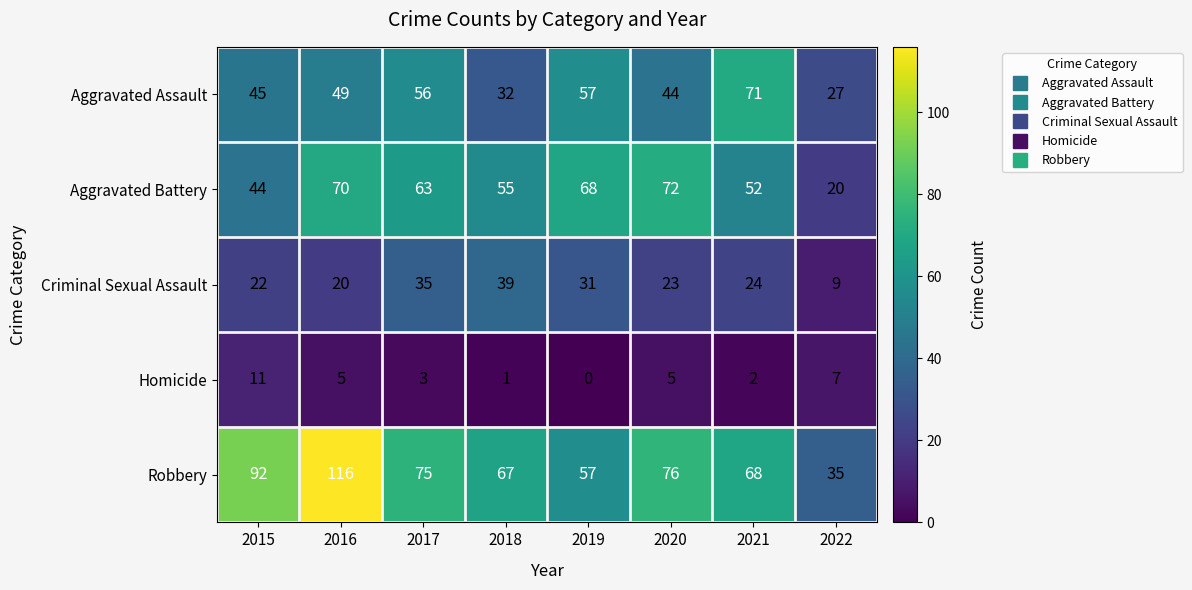

Which category has the lowest value in the Aggravated Battery series?

2022